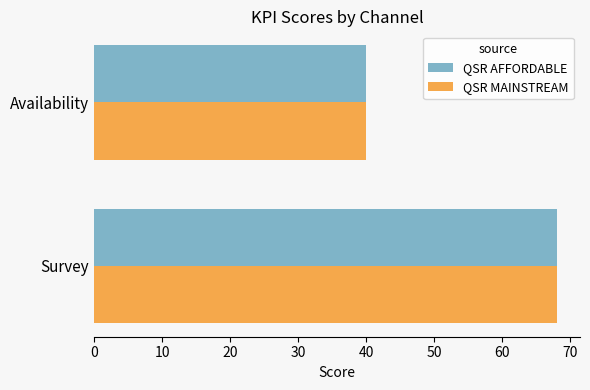

What is the average value of the QSR MAINSTREAM series?

54